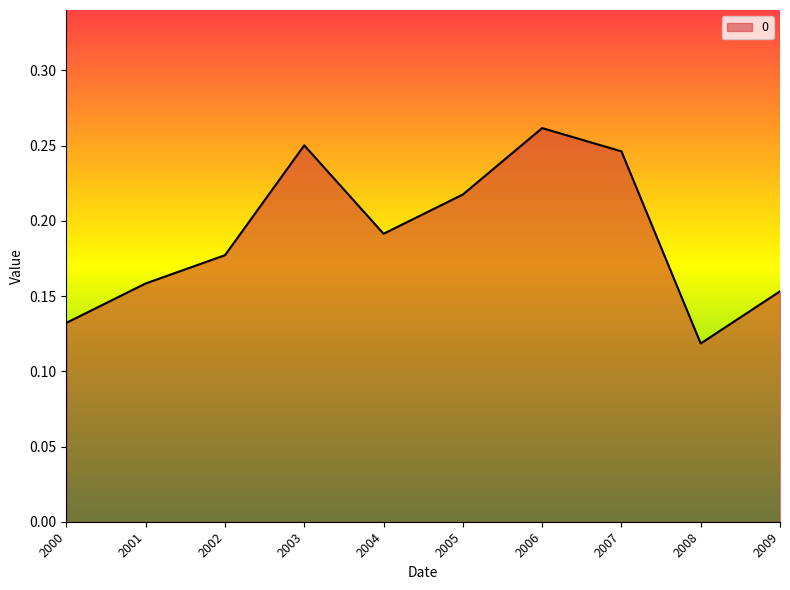

Which has a higher value, 2006 or 2003?

2006